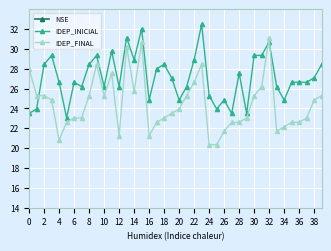

What is the label of the 12th point from the right?

28